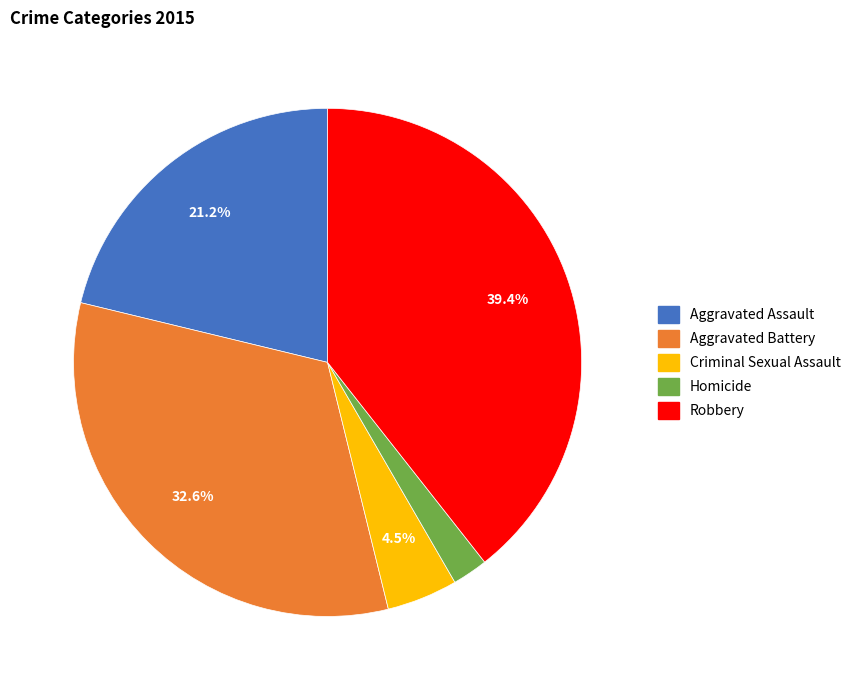

Approximately how many times larger is the value at Aggravated Battery compared to Aggravated Assault?

1.5